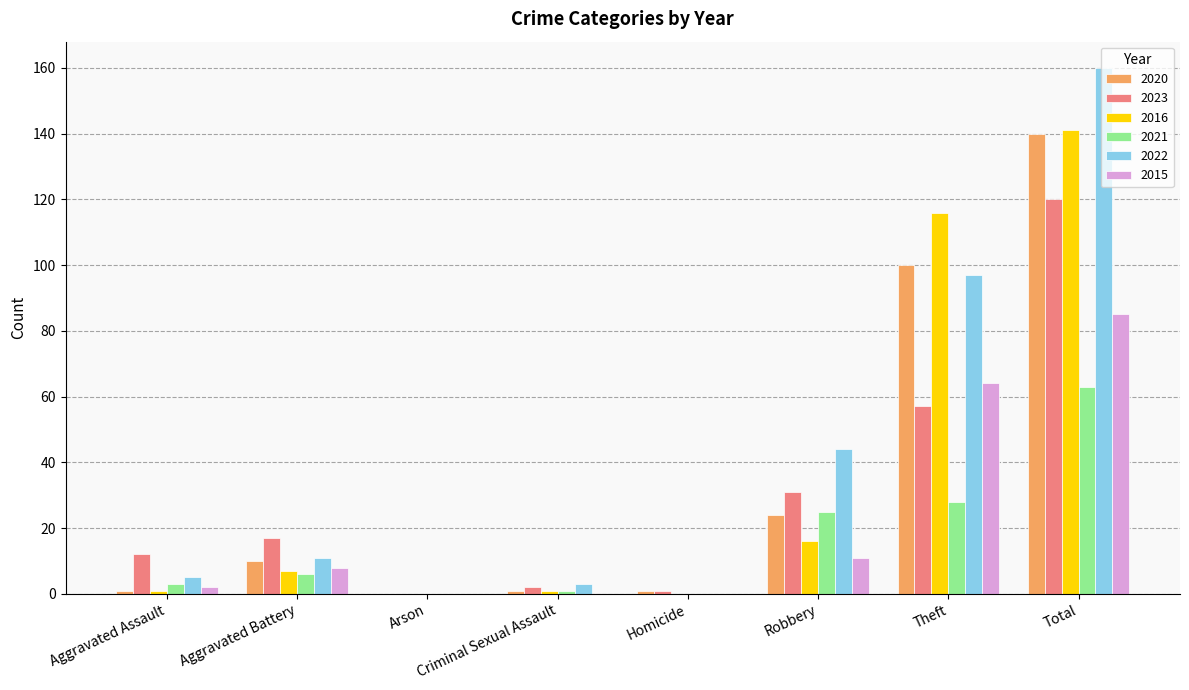

At which label is 2022 closest to 80?

Theft